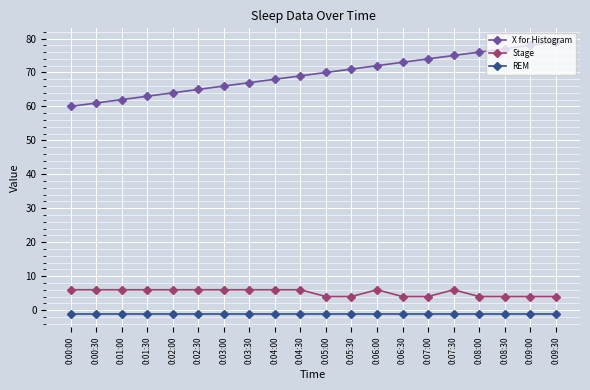

Which series has the largest total across all categories?

X for Histogram